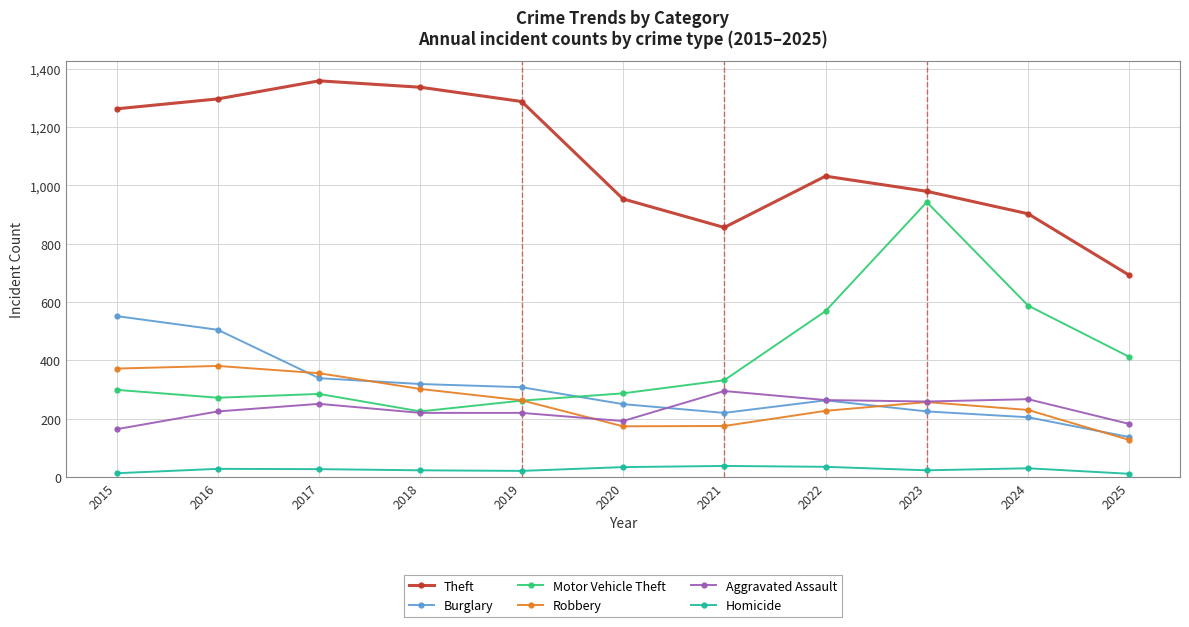

Is the value of Burglary at 2025 greater than the value of Robbery at 2022?

No